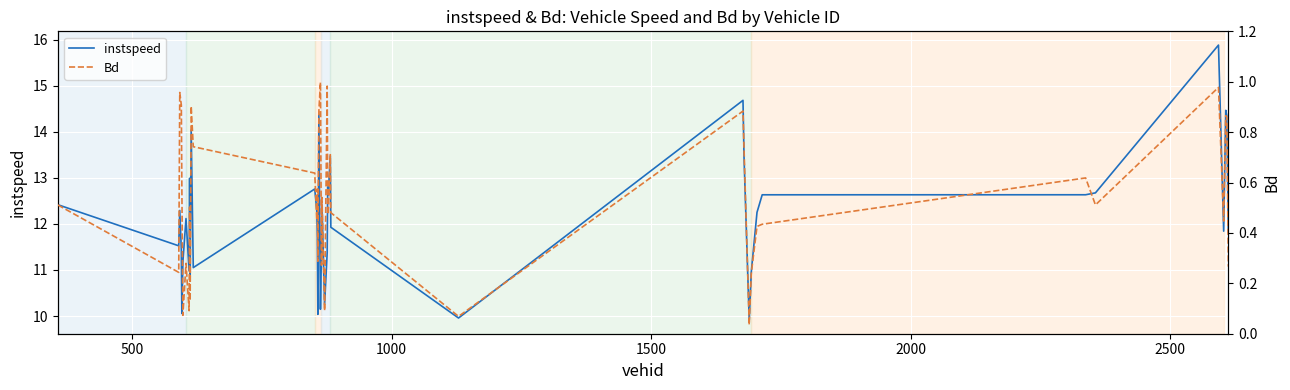

True or false: Bd and instspeed intersect in this chart.

False